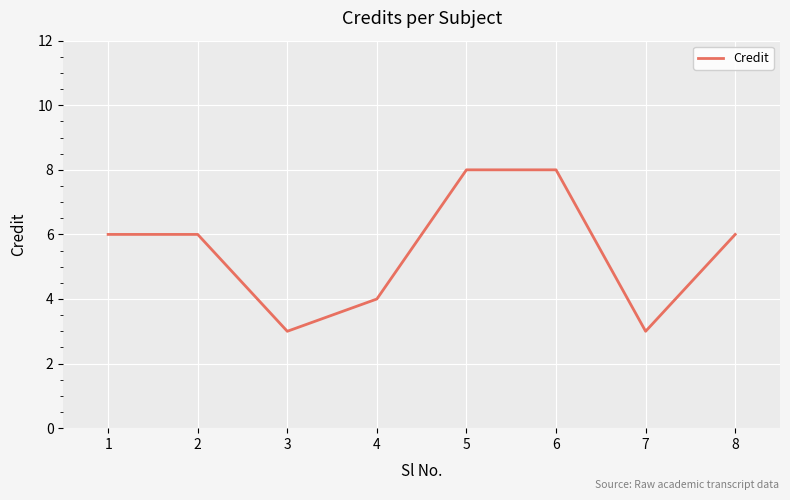

Is it true that the value at 1 is 8?

False